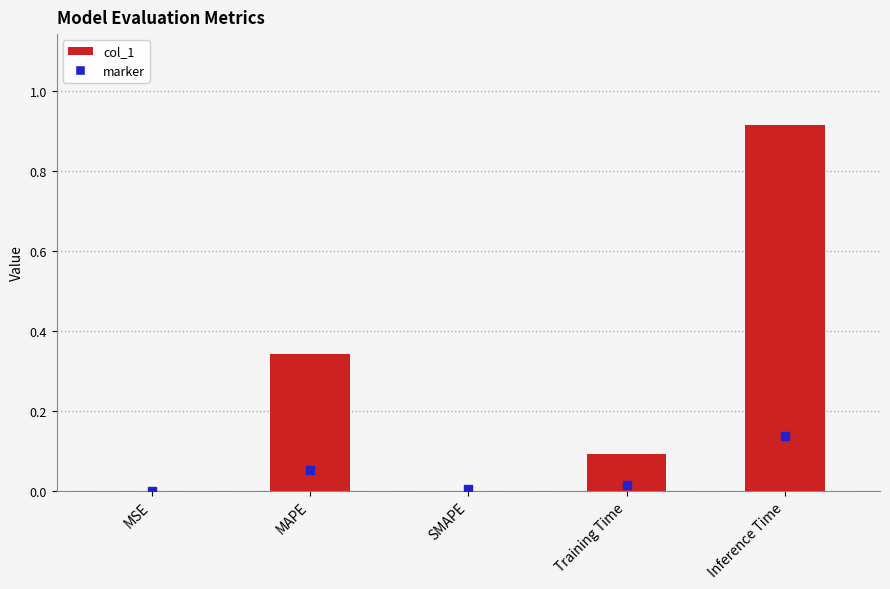

Are the bars grouped side by side (vs. stacked)?

No